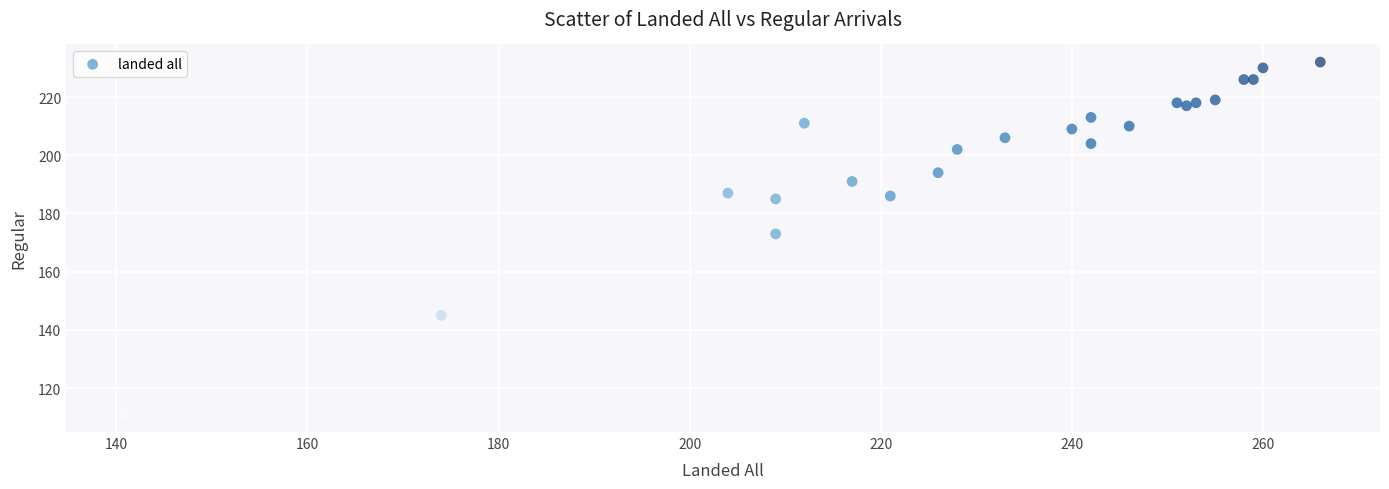

What Y value in the scatter plot is closest to 171?

173